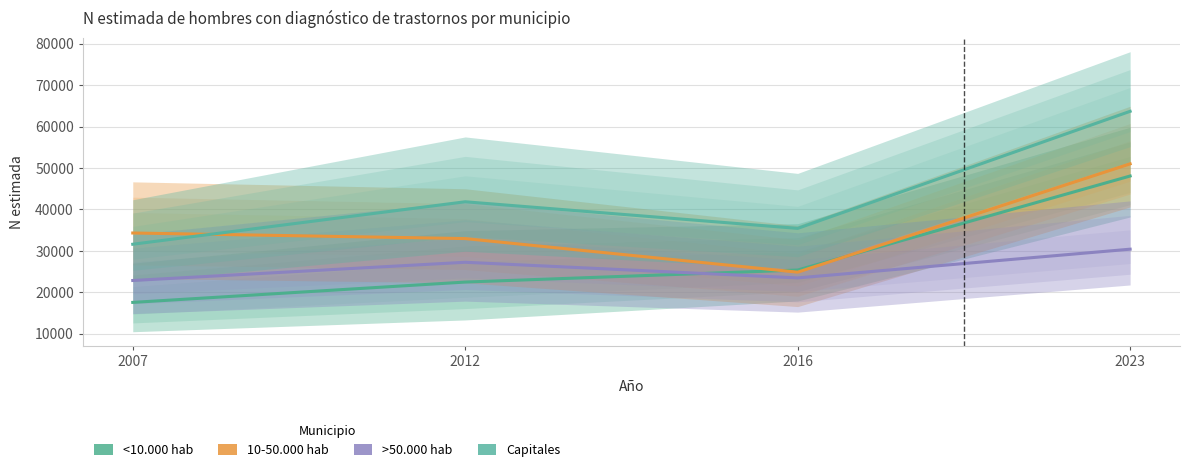

Reading right to left, what are all the values shown in this chart?

<10.000 hab: 2023=48045	2016=25341	2012=22435	2007=17523
10-50.000 hab: 2023=50985	2016=24826	2012=32936	2007=34283
>50.000 hab: 2023=30375	2016=23438	2012=27213	2007=22815
Capitales: 2023=63670	2016=35397	2012=41825	2007=31568